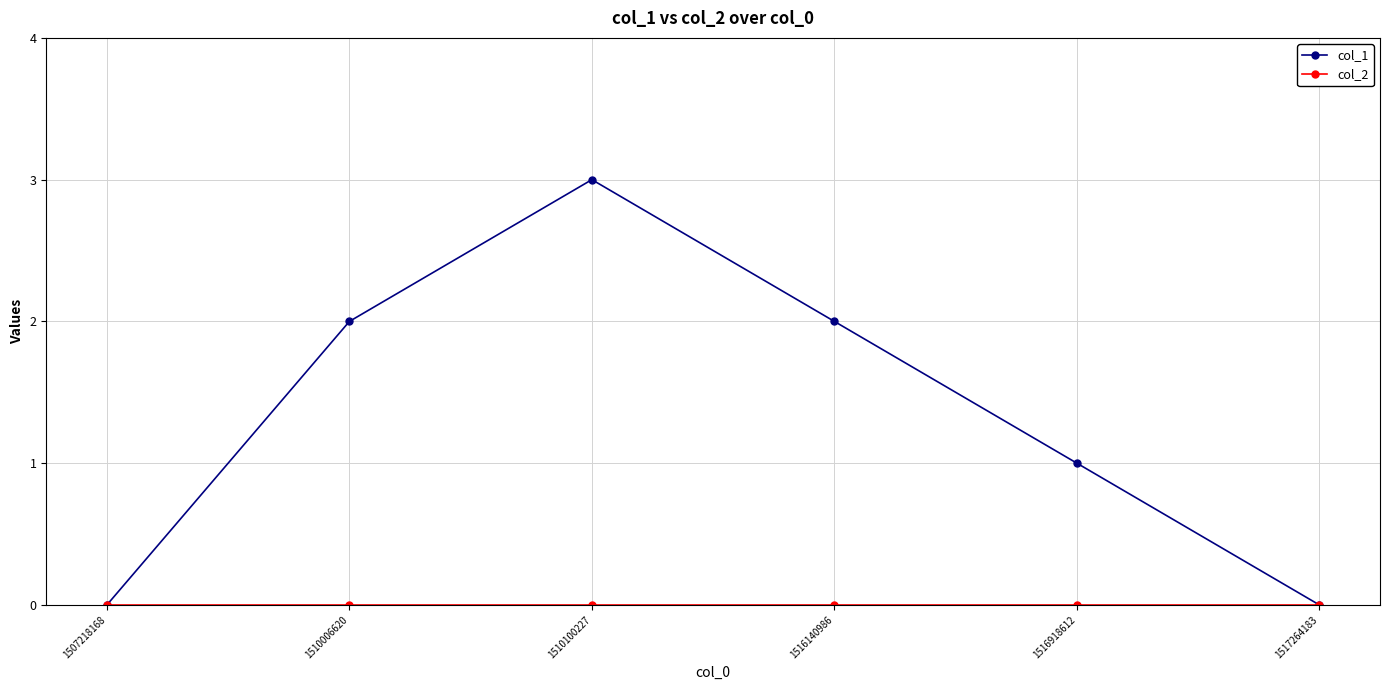

The value of col_1 at 1510100227 is 3. True or false?

True